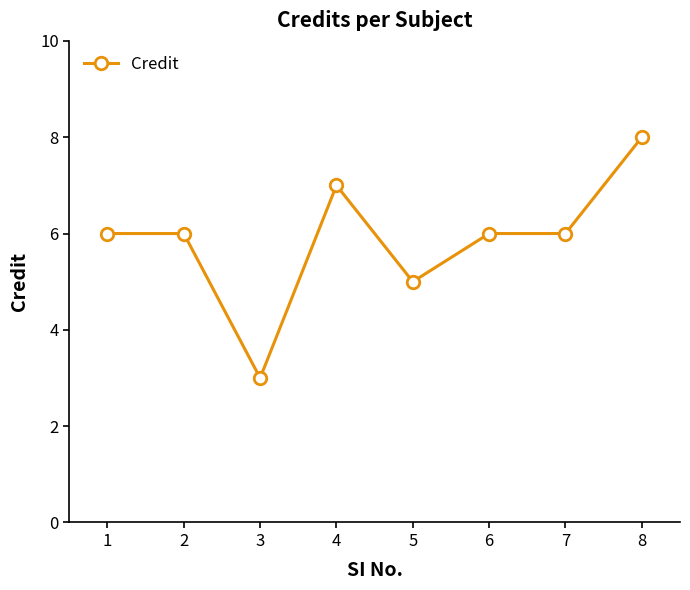

What is the difference between the values at 8 and 6?

2